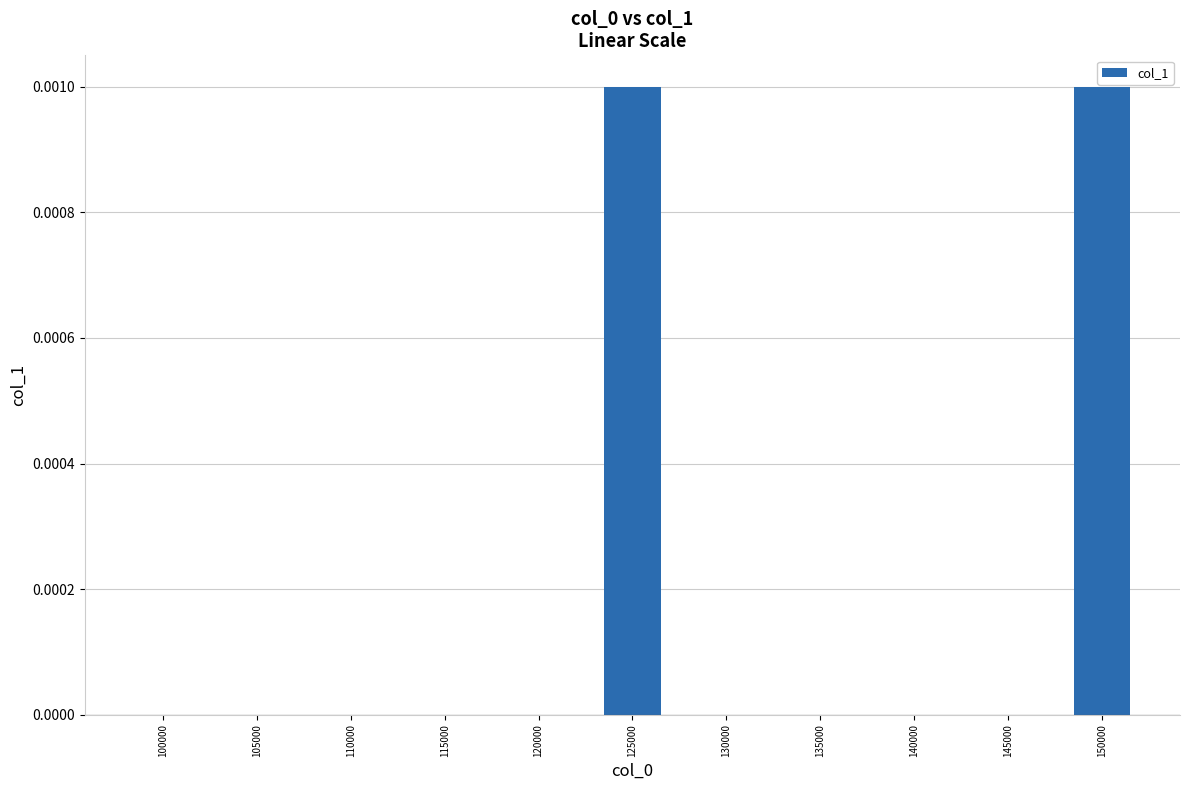

The value at 115000 is 0.0. True or false?

True